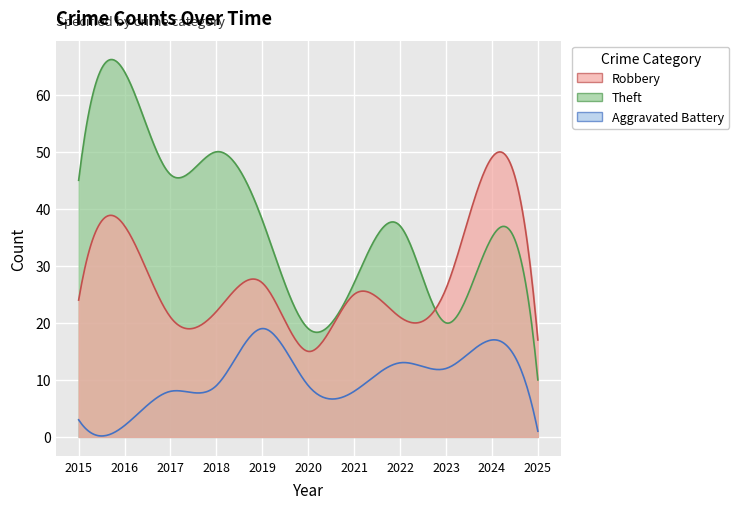

Reading left to right, transcribe all the data shown in this chart.

Robbery: 2015=24	2016=37	2017=21	2018=22	2019=27	2020=15	2021=25	2022=21	2023=26	2024=49	2025=17
Theft: 2015=45	2016=64	2017=46	2018=50	2019=38	2020=19	2021=27	2022=37	2023=20	2024=35	2025=10
Aggravated Battery: 2015=3	2016=2	2017=8	2018=9	2019=19	2020=9	2021=8	2022=13	2023=12	2024=17	2025=1